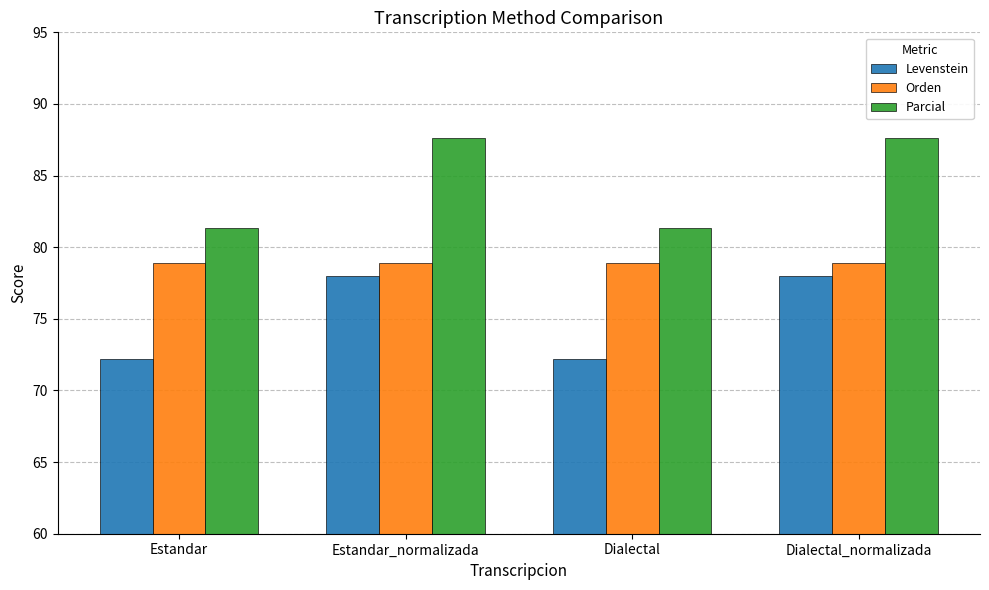

How many data points does each series have?

4